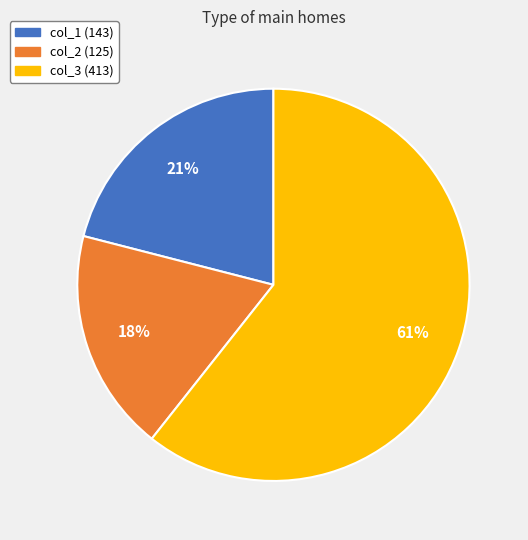

Is there any slice that represents more than half of the pie?

Yes